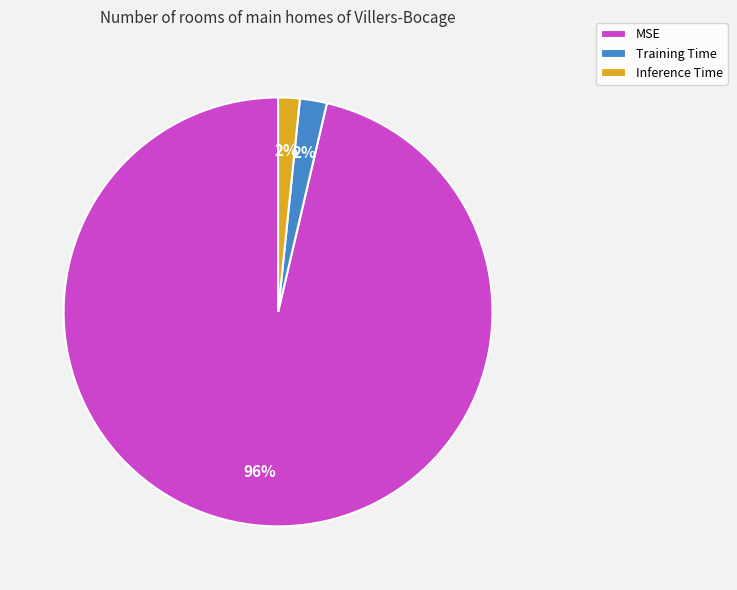

To the nearest percent, what is the average slice percentage?

33%